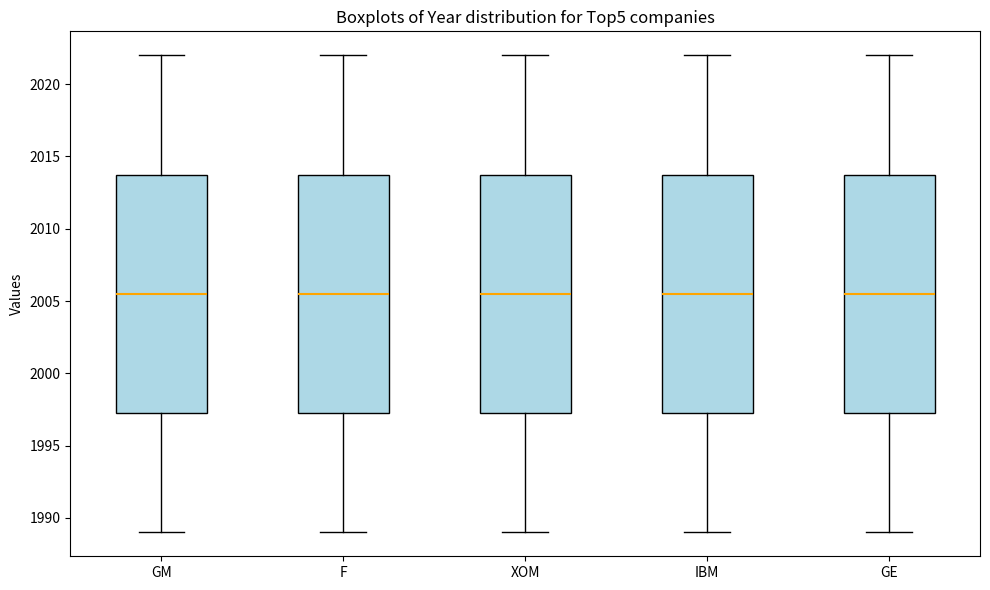

Where does the median line of the box for GE sit on the y-axis? The values are not printed on the chart, so give them approximately, as read against the axis.

2005.5